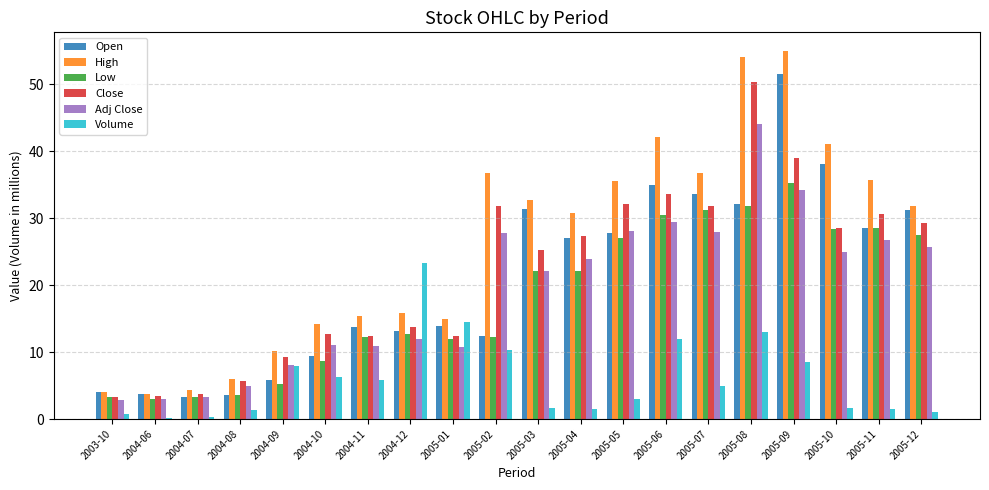

What is the total value across all series at 2003-10?

18.1